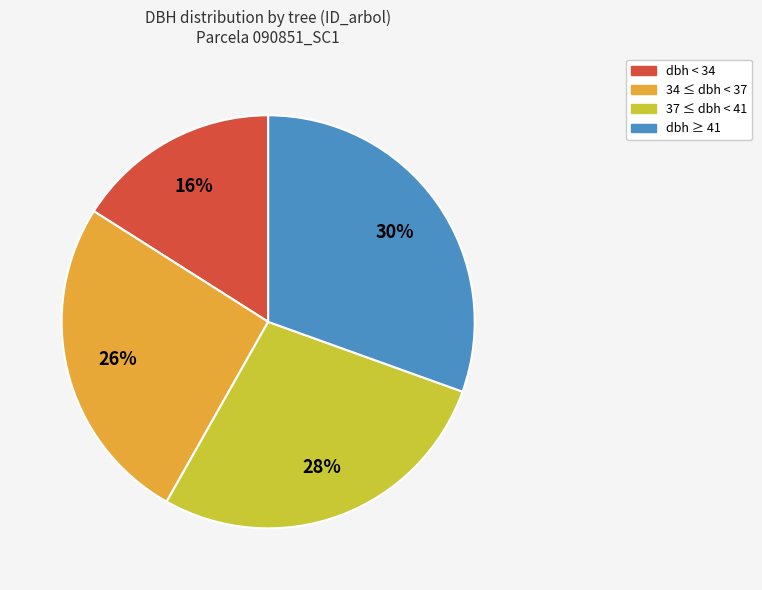

Does any single category account for the majority?

No